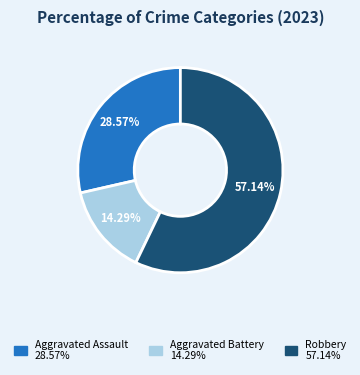

To the nearest percent, what is the difference between the Robbery and Aggravated Assault slice percentages?

29%